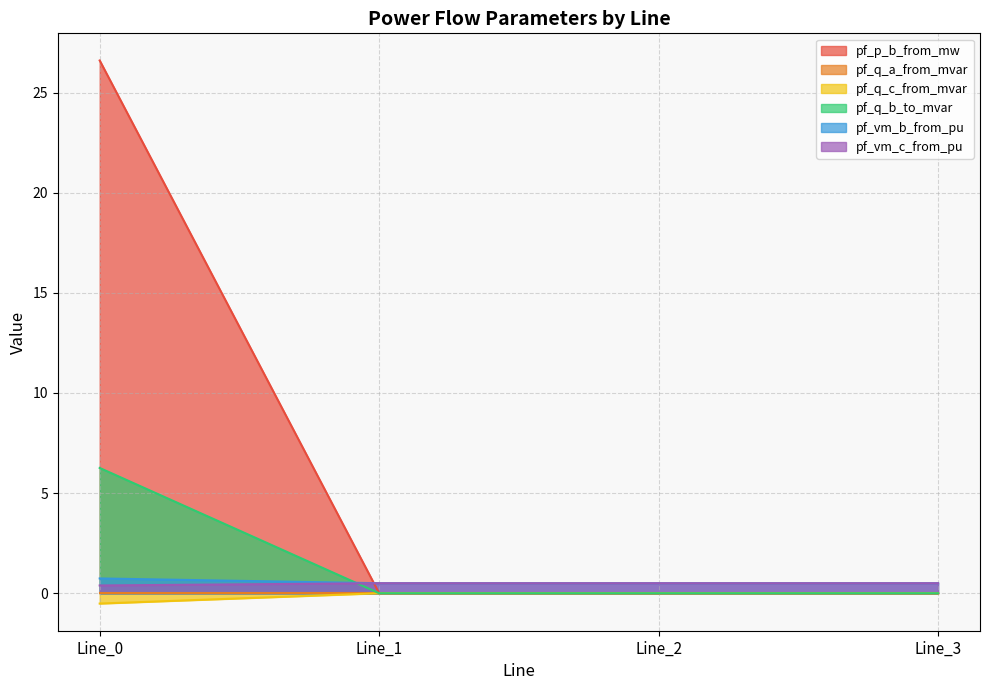

How many data points does each series have?

4